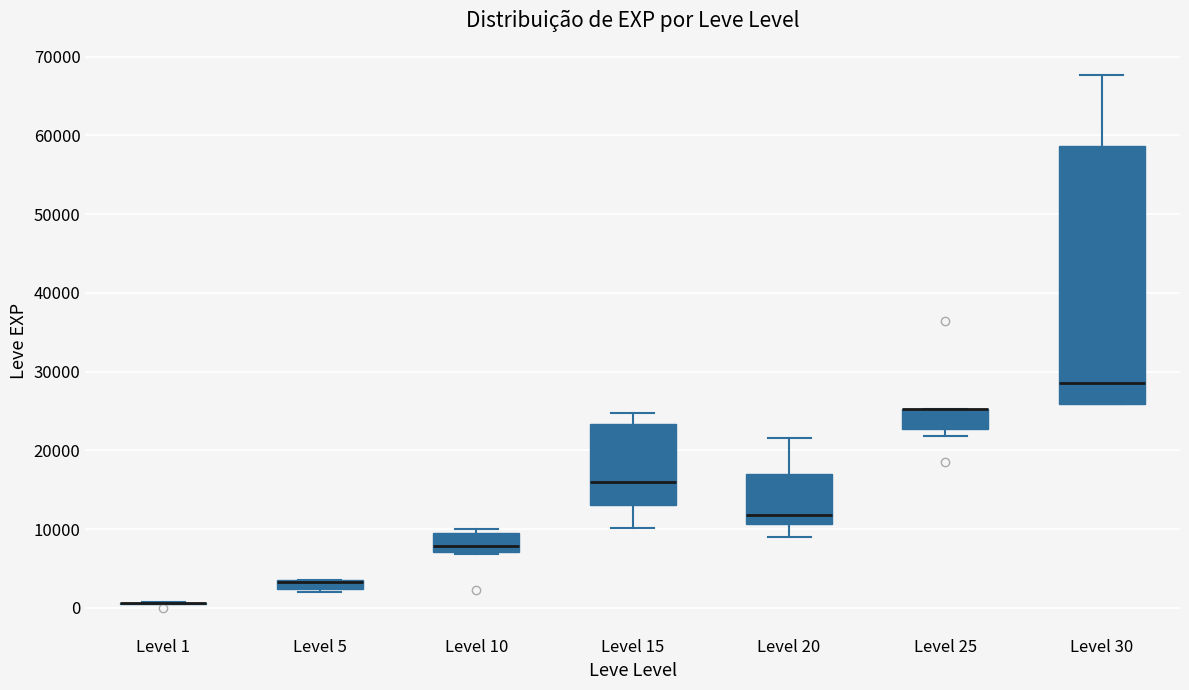

Which box is the tallest, from its lower edge to its upper edge?

Level 30